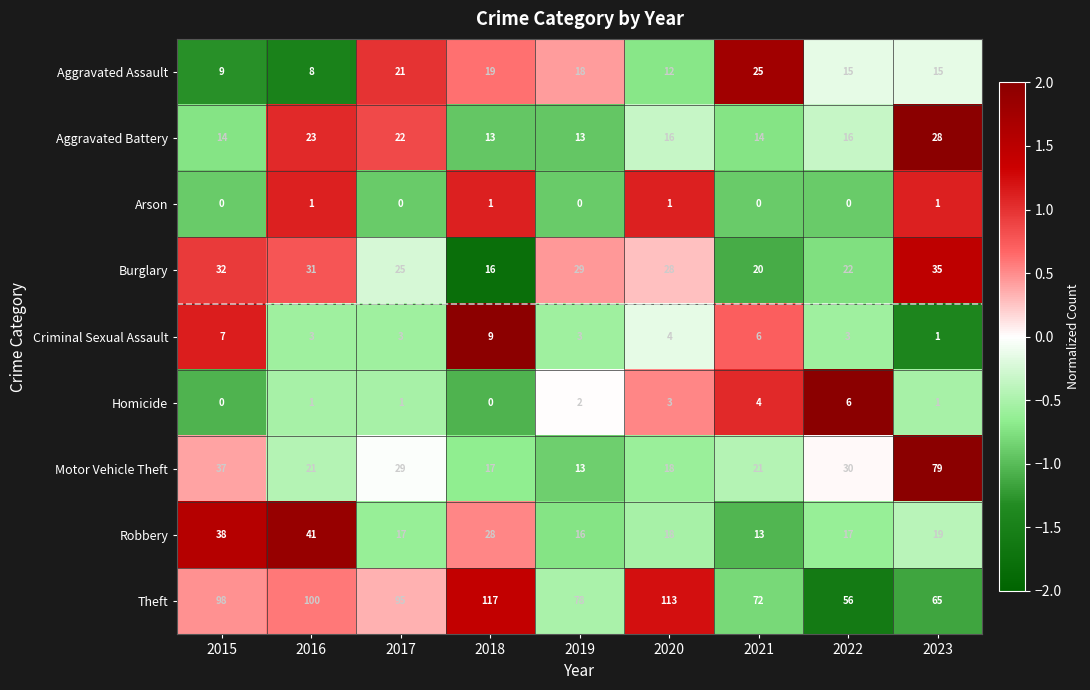

Which series has the largest range (max minus min)?

Motor Vehicle Theft